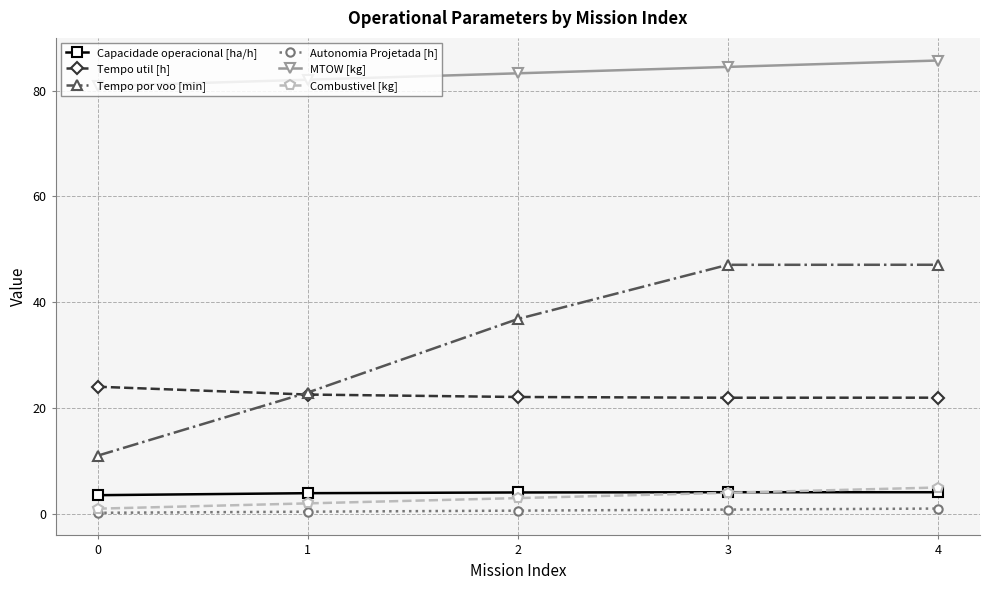

True or false: Autonomia Projetada [h] and Combustivel [kg] cross at least once.

False